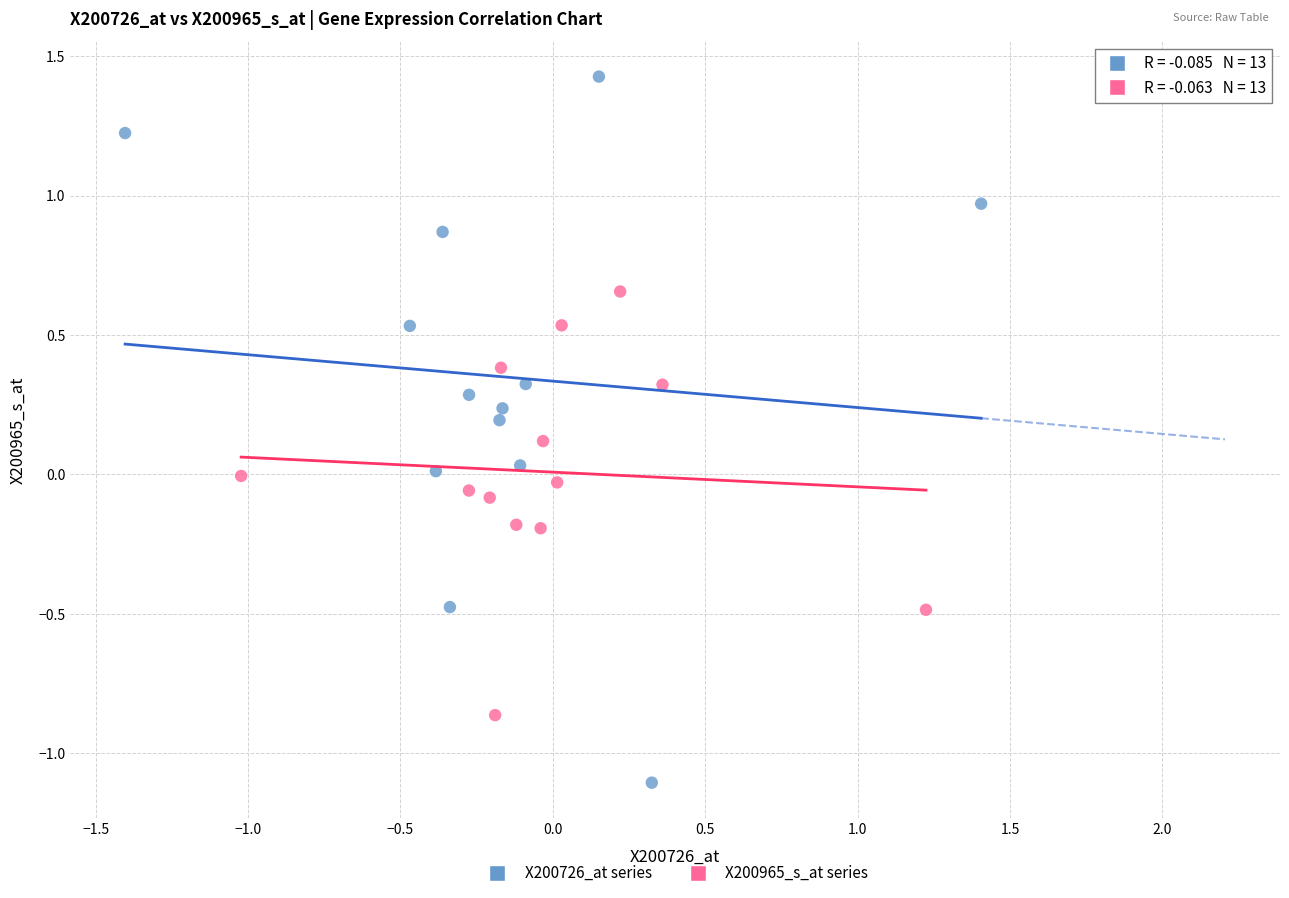

Which series has the largest Y range (max minus min)?

X200726_at series